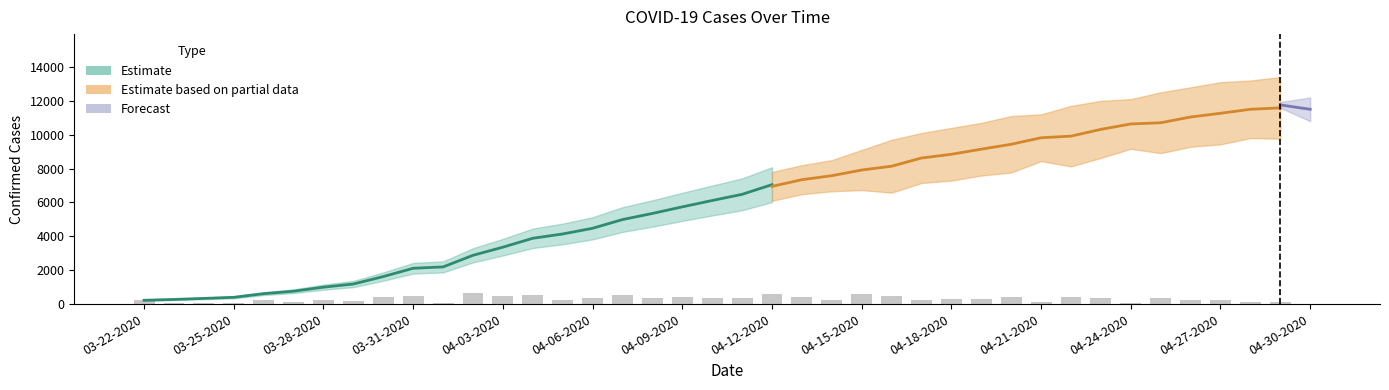

Between 04-19-2020 and 04-24-2020, which is larger?

04-24-2020